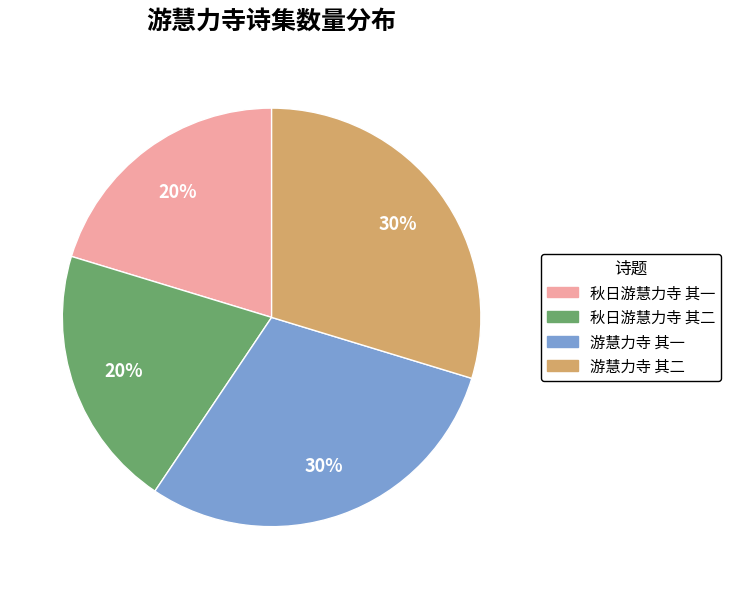

To the nearest percent, what is the combined percentage of 秋日游慧力寺 其一 and 游慧力寺 其一?

50%